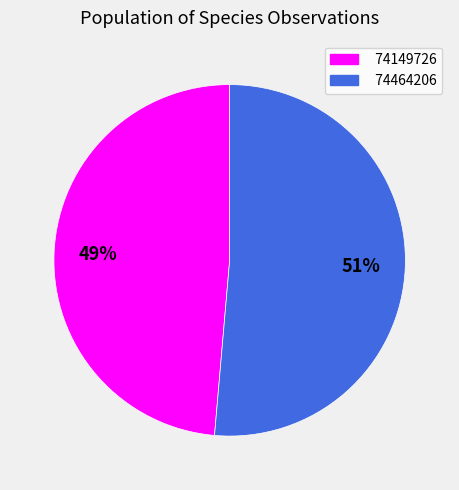

To the nearest percent, what portion does 74464206 represent?

51%